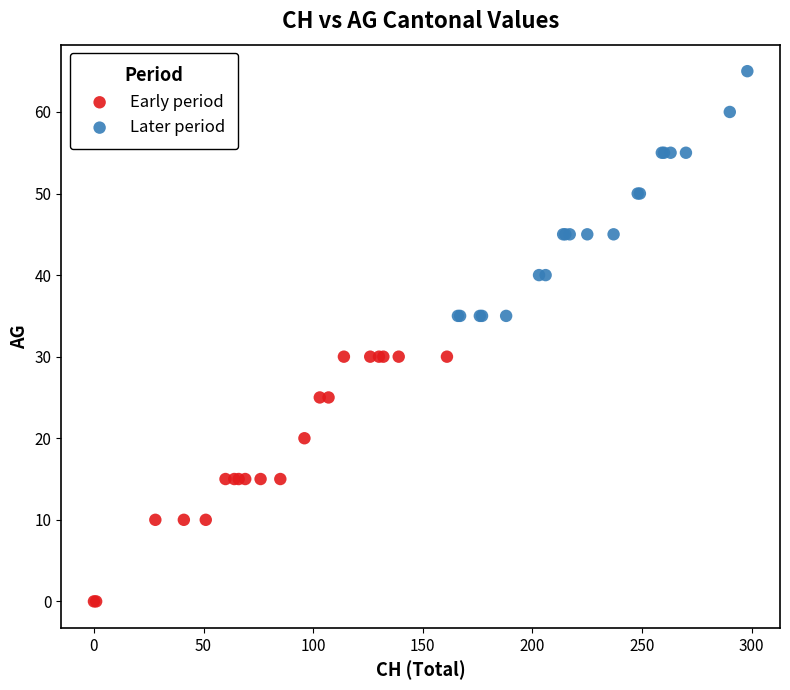

What are all the series names shown in the legend?

Early period, Later period